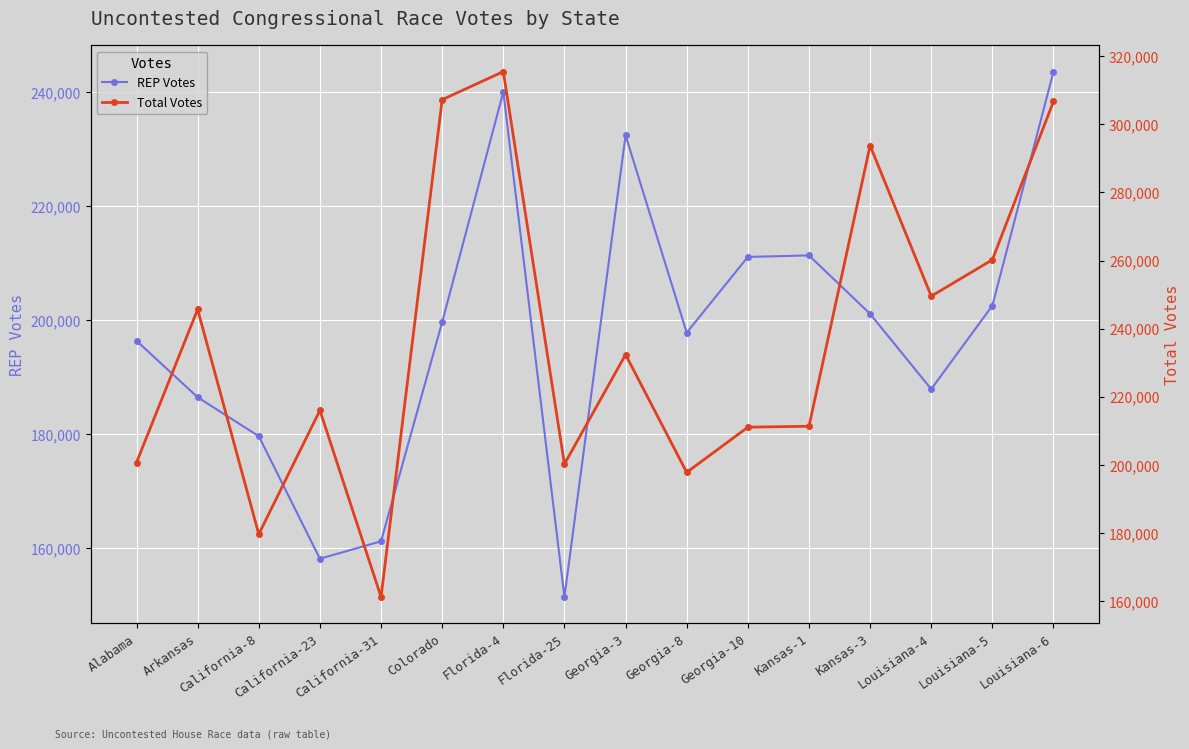

Which category has the lowest value across all series?

Florida-25